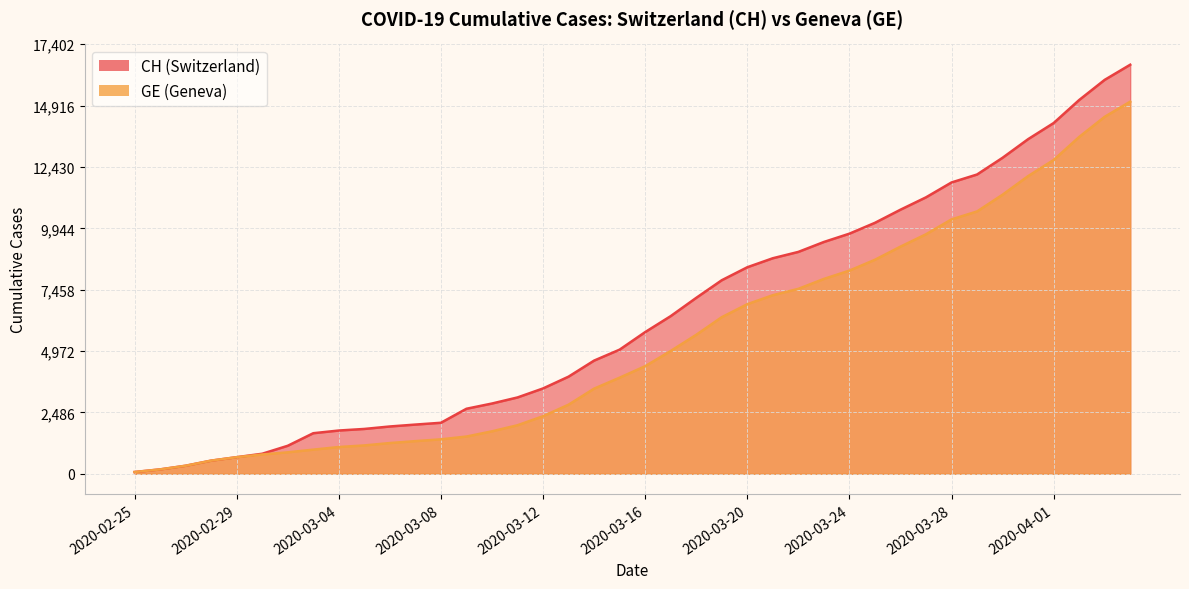

What is the sum of the CH values at 2020-03-03 and 2020-03-27?

12845